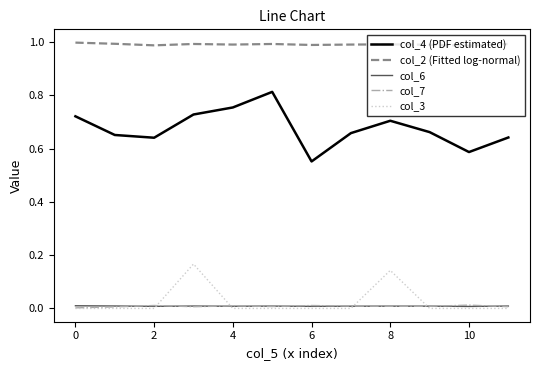

Which series has the widest spread of values?

col_4 (PDF estimated)